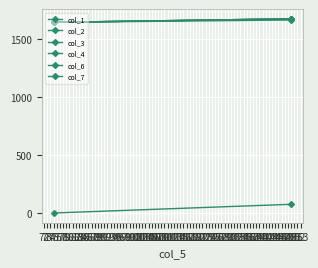

What is the total value across all series at 75?

8211.5